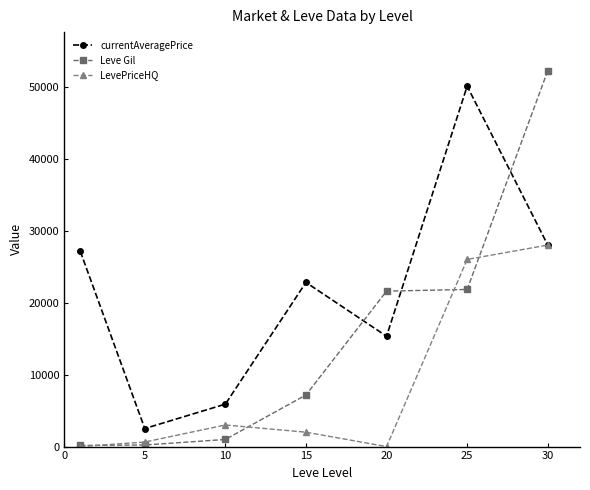

What is the lowest value of the Leve Gil series?

160